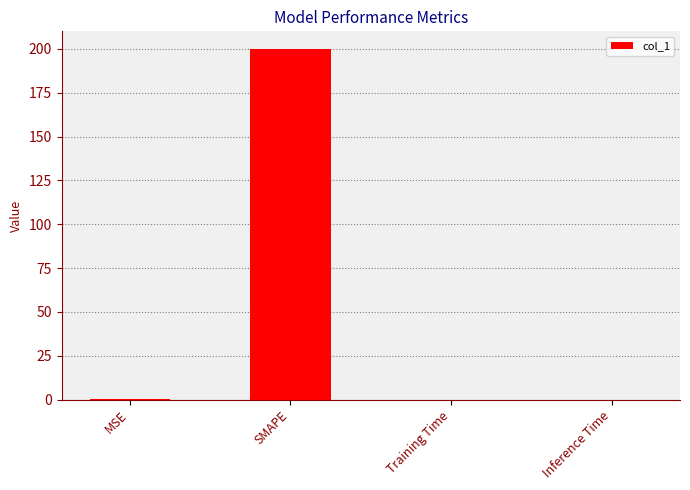

How many series are shown in this chart?

1